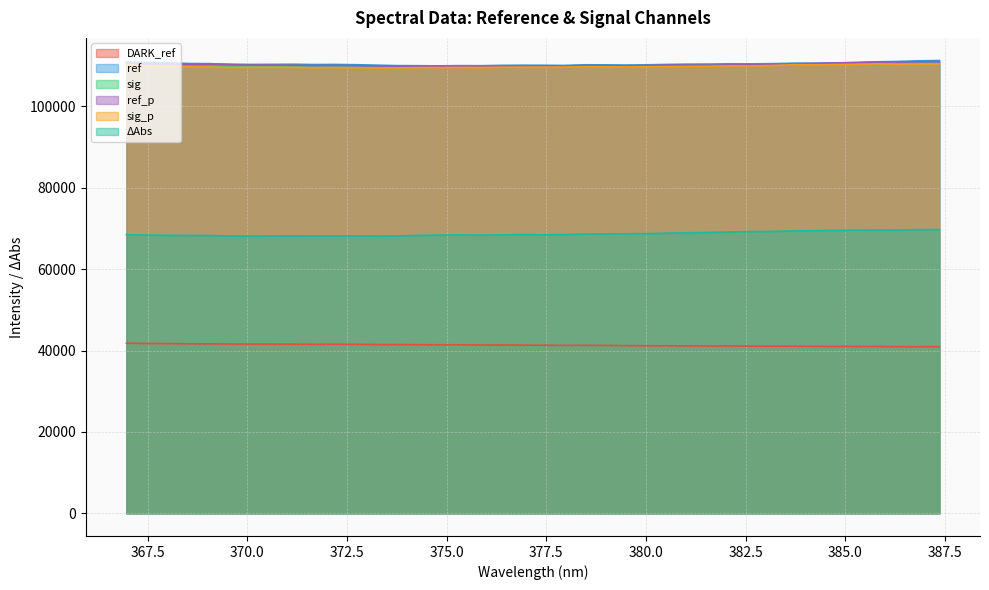

What is the sum of all ref values?

4416418.3